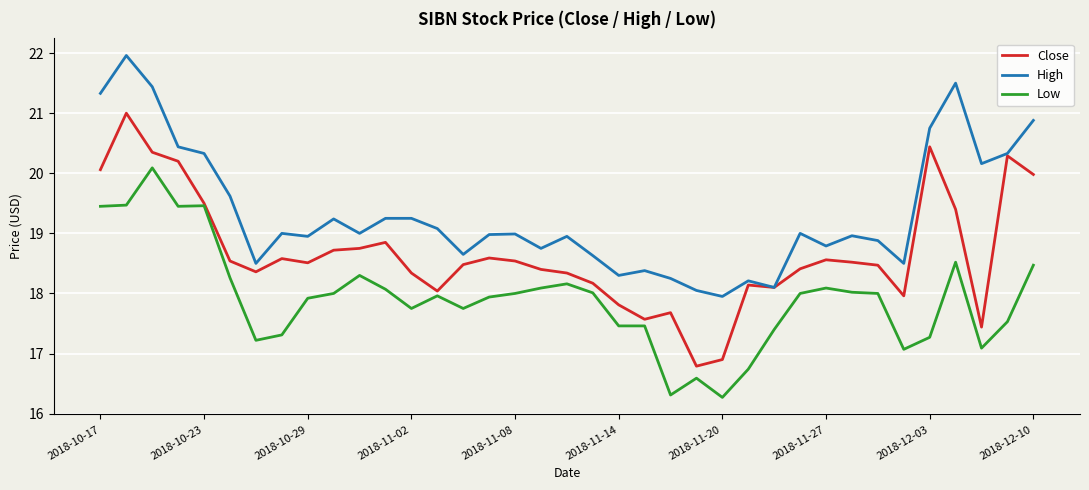

True or false: High and Low intersect in this chart.

False